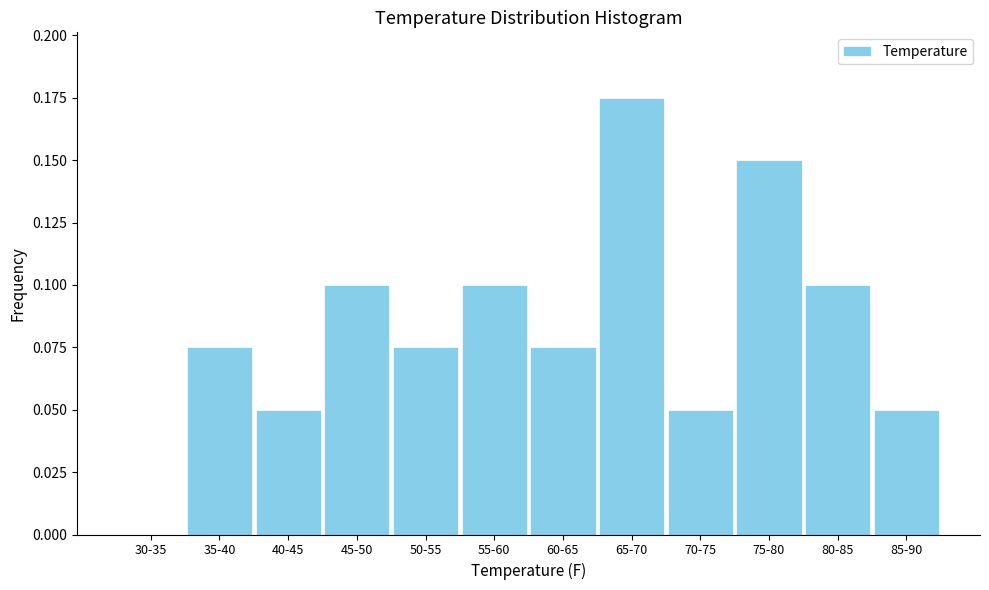

The value at 45-50 is 0.1. True or false?

True